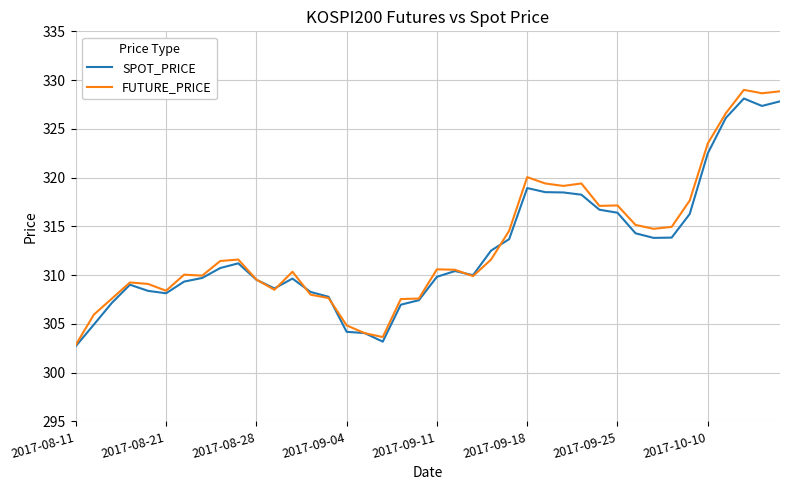

What is the maximum value for FUTURE_PRICE?

329.0